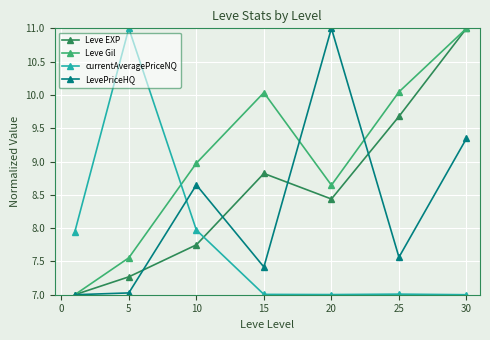

What is the minimum value for Leve Gil?

7.0